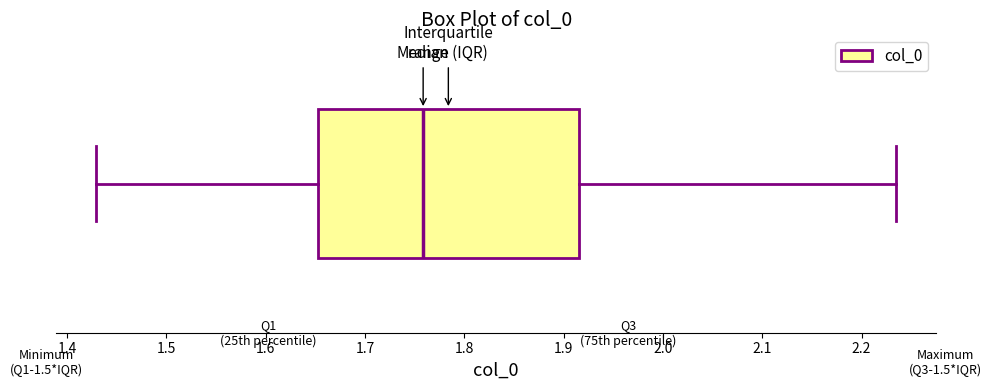

Read this box plot against the x-axis: the position of the median line, the range covered by the box, and the ends of both whiskers. The values are not printed on the chart, so give them approximately, as read against the axis.

median 1.76, box 1.65 to 1.92, whiskers 1.43 to 2.23